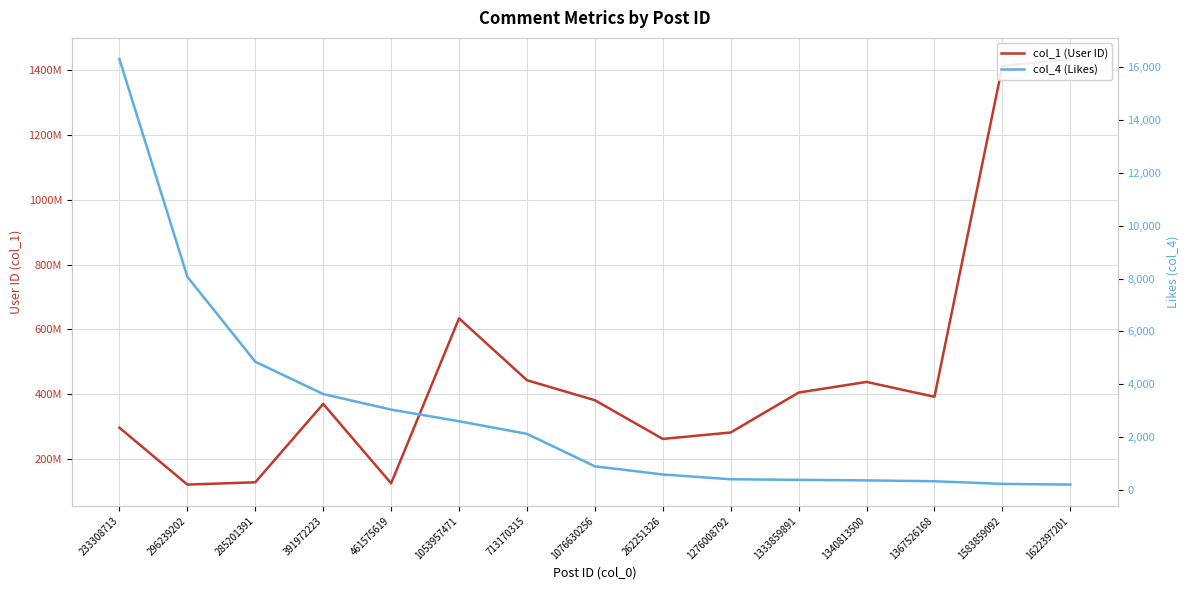

How many lines are shown in the chart?

2